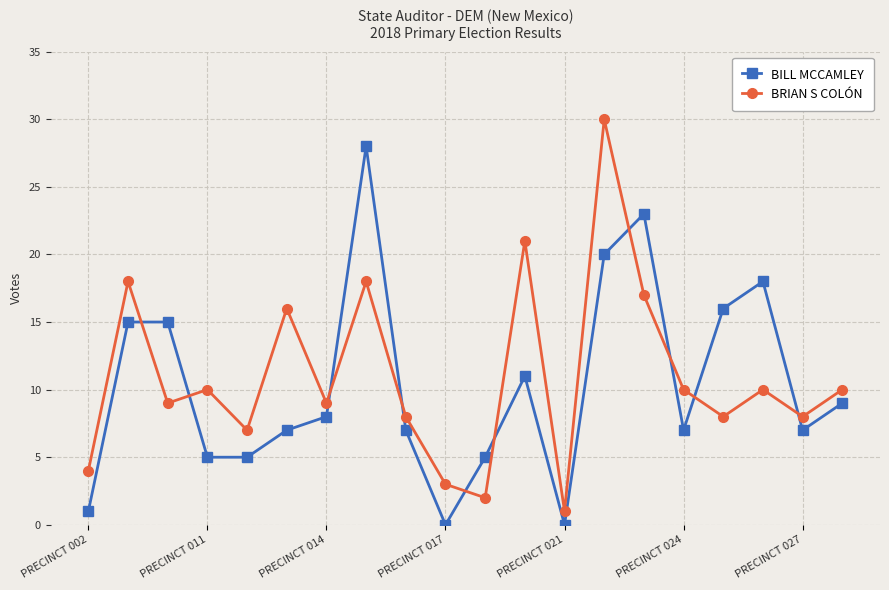

Which series has the widest spread of values?

BRIAN S COLÓN